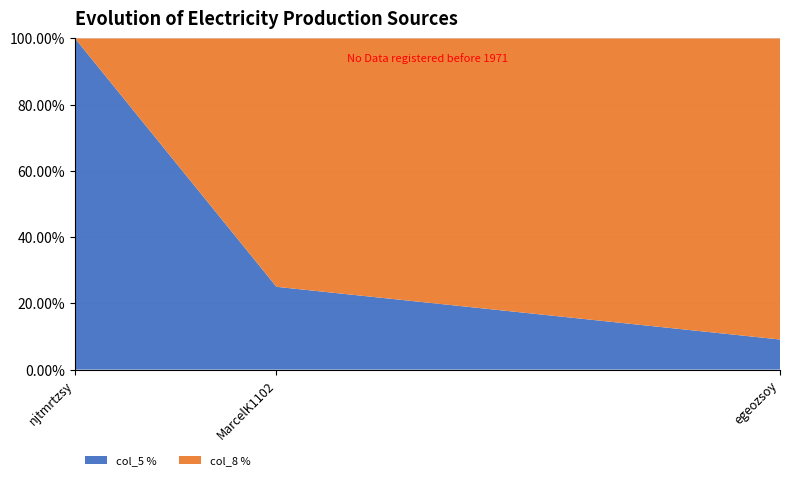

Reading right to left, transcribe the values for col_5 %.

9.1	25.0	100.0